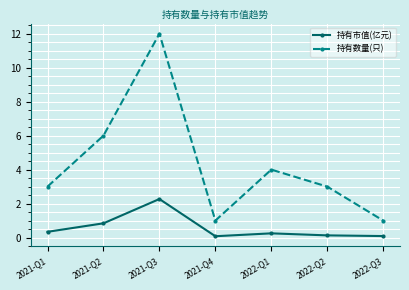

Which category has the highest value across all series?

2021-Q3